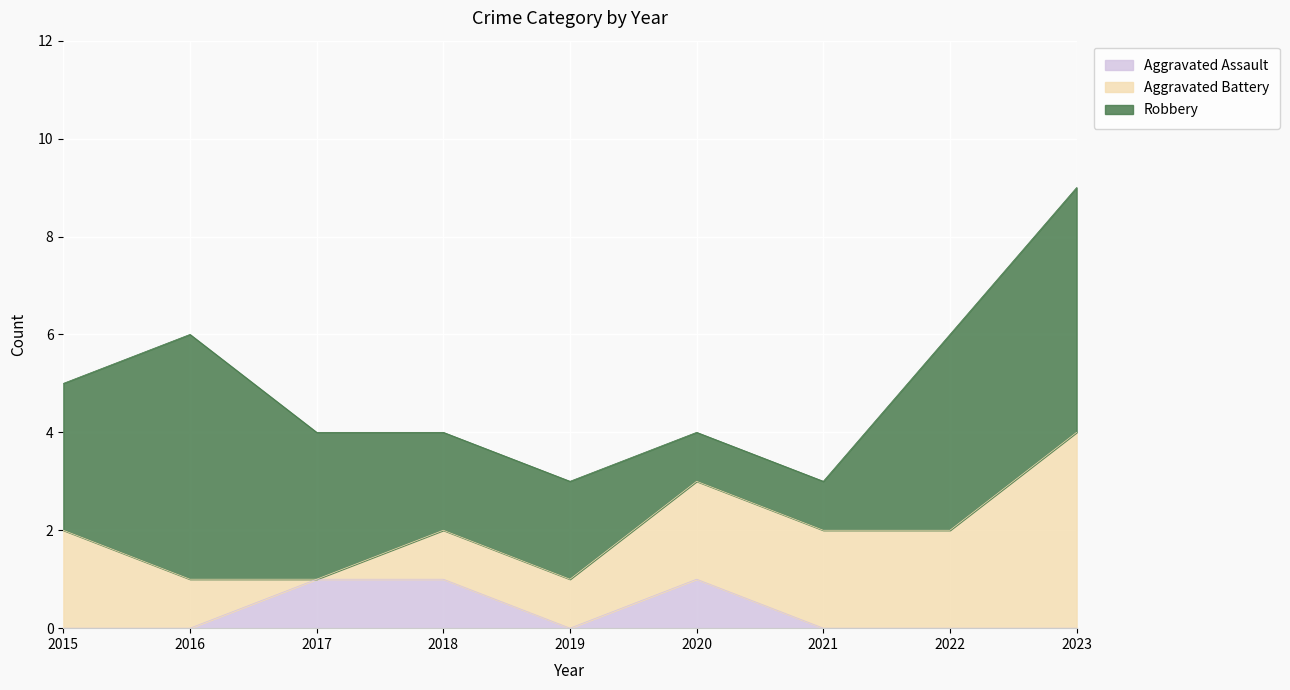

At which category is the sum across all series the highest?

2023